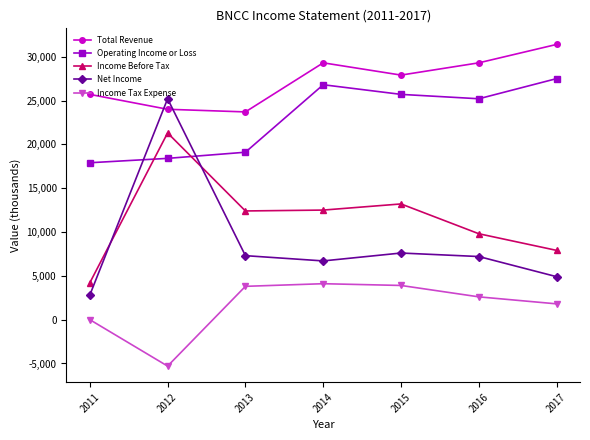

The Net Income series shows 7300 at 2013. True or false?

True